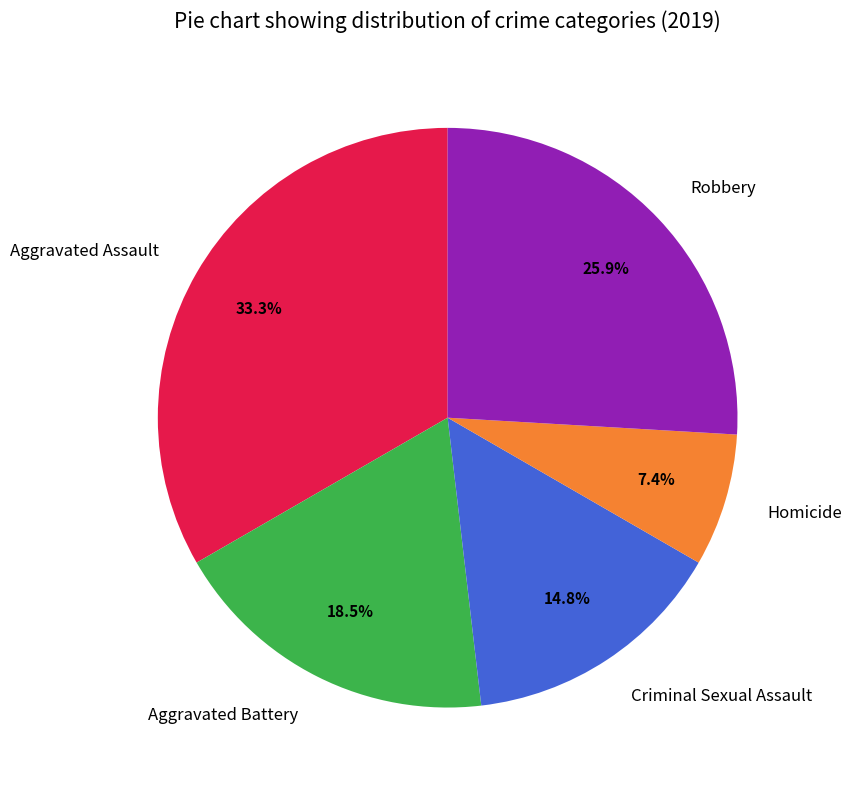

What is the largest slice in the pie chart?

Aggravated Assault